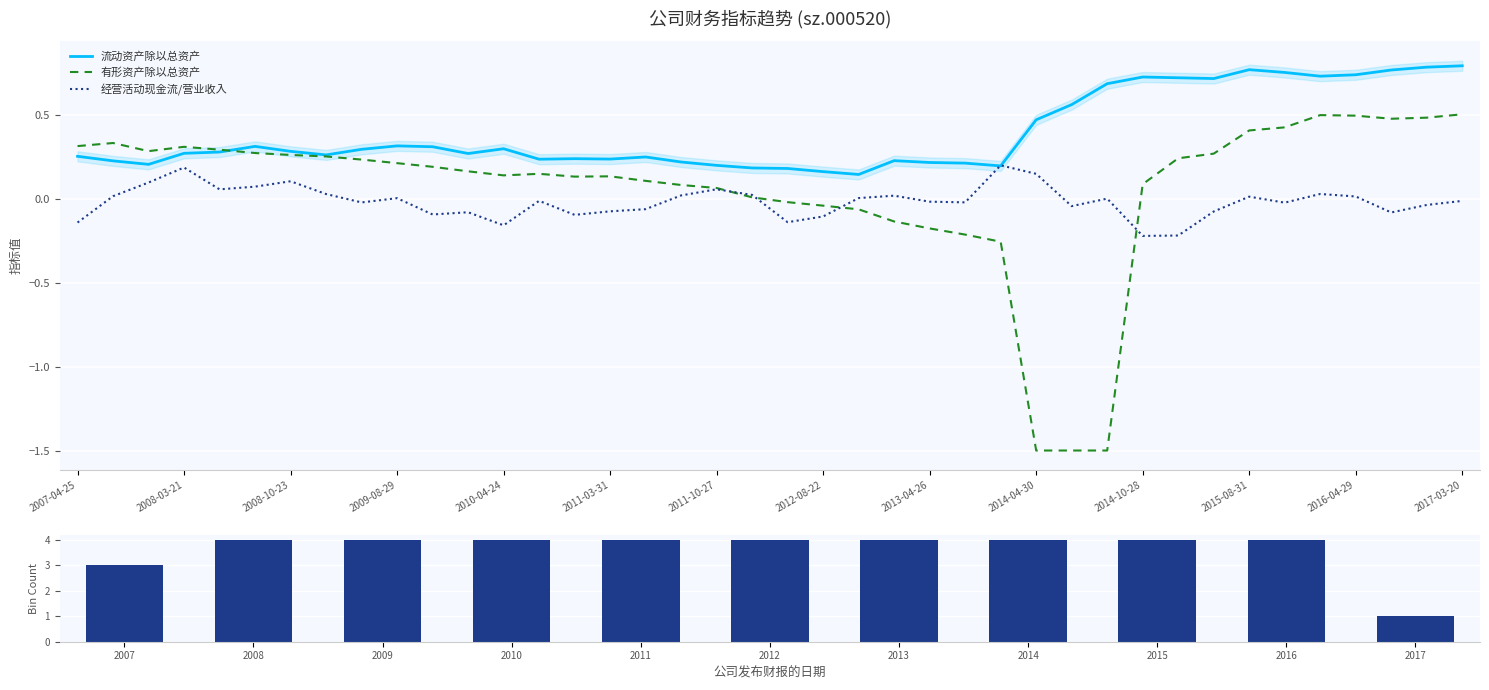

The value of 流动资产除以总资产 at 2008-08-13 is 0.1. True or false?

False